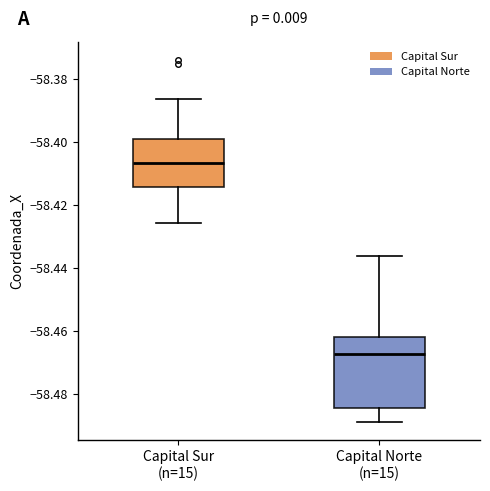

Which box's median line is the lowest?

Capital Norte (n=15)